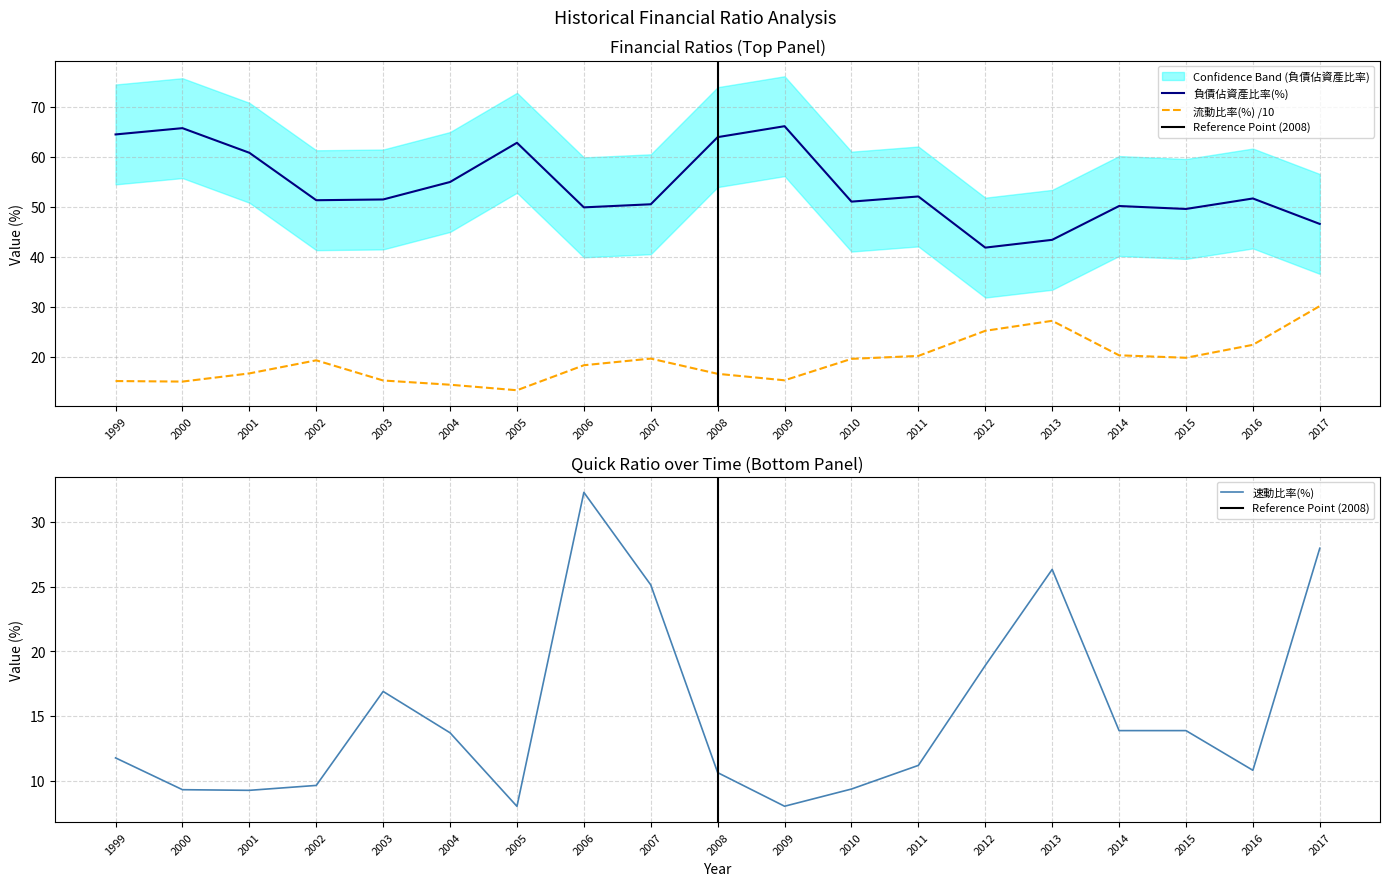

At which category does the chart reach its peak across all series?

2009